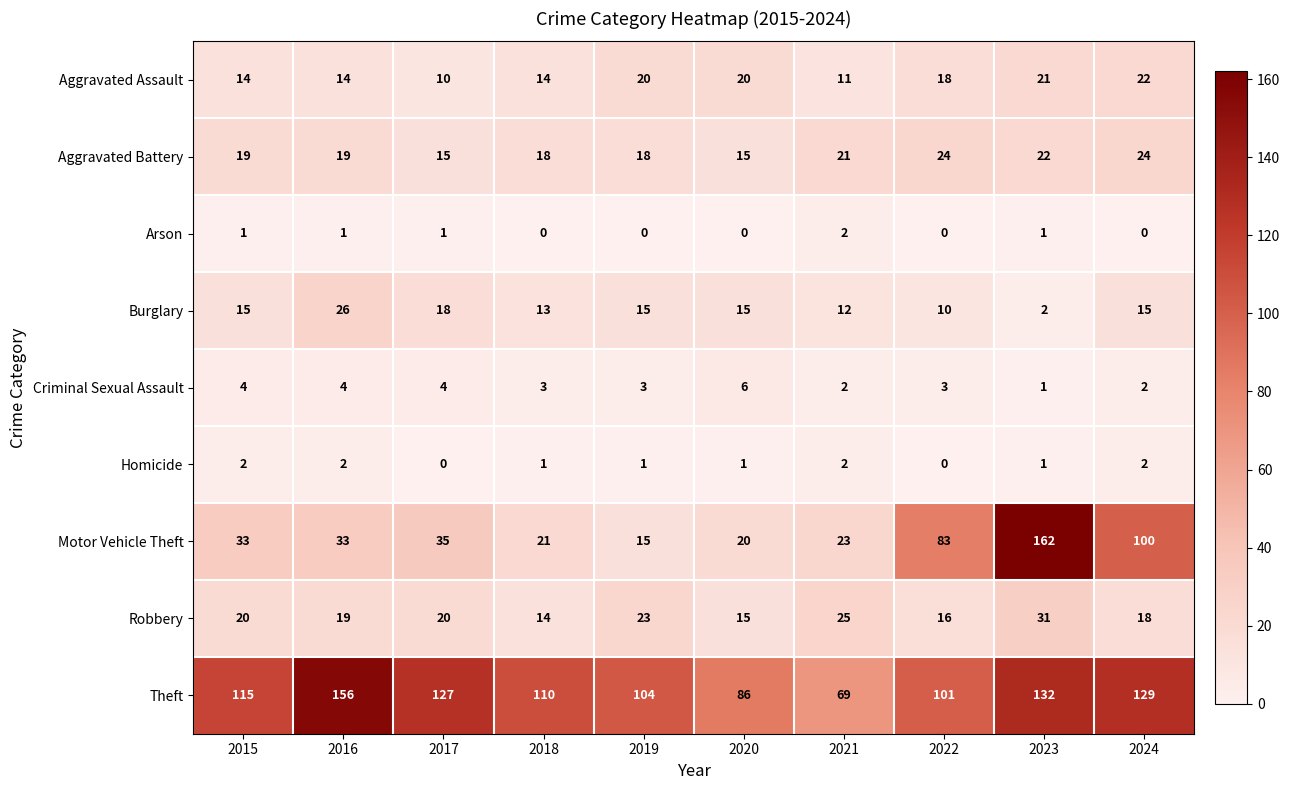

How many values in the Motor Vehicle Theft series are below 33?

4